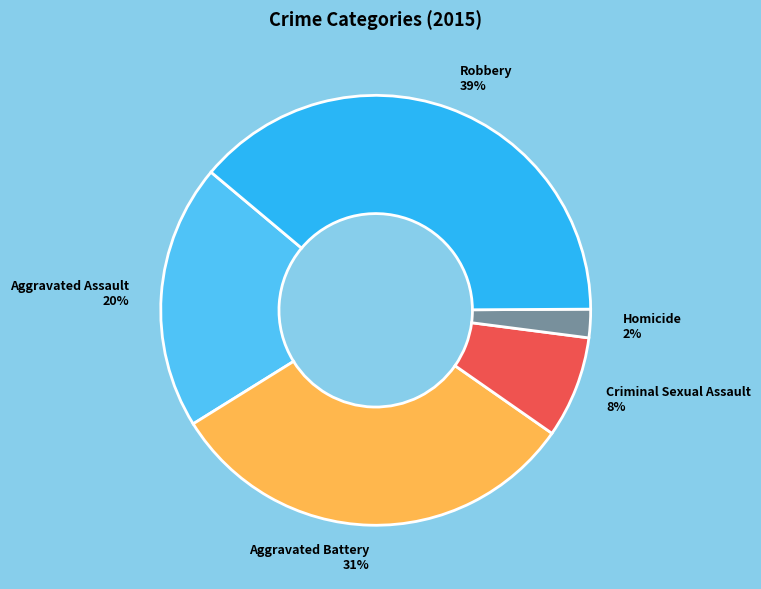

Is it true that Robbery is 39% of the pie?

True